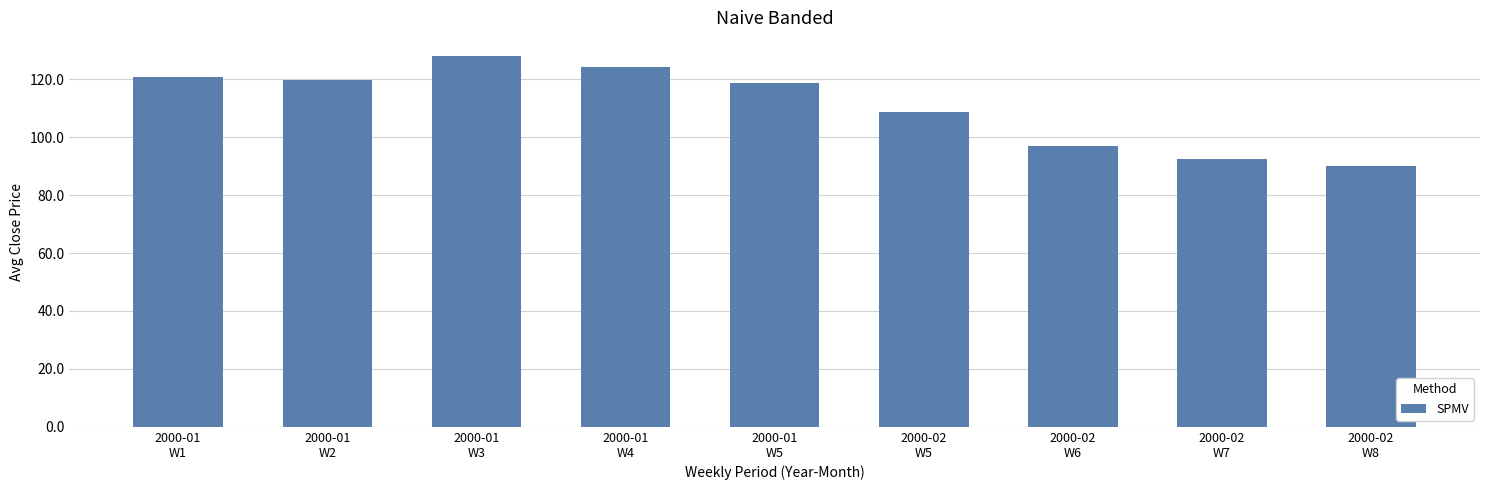

What is the difference between the second highest and second lowest values?

31.9